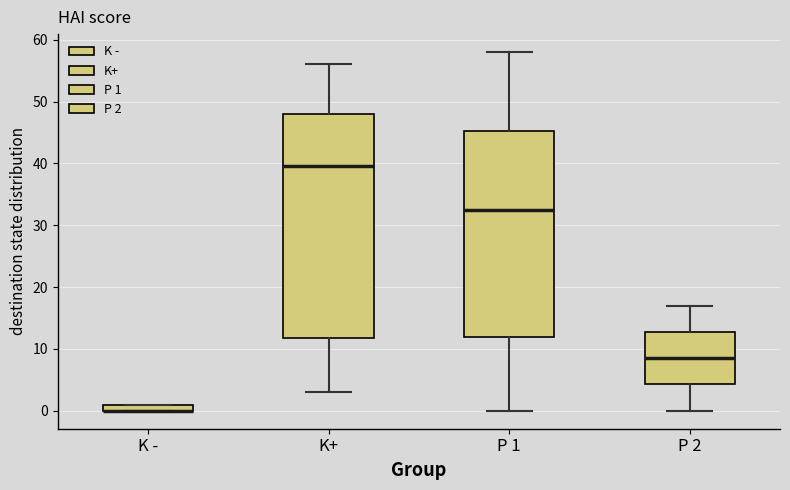

Which box is the tallest, from its lower edge to its upper edge?

K+